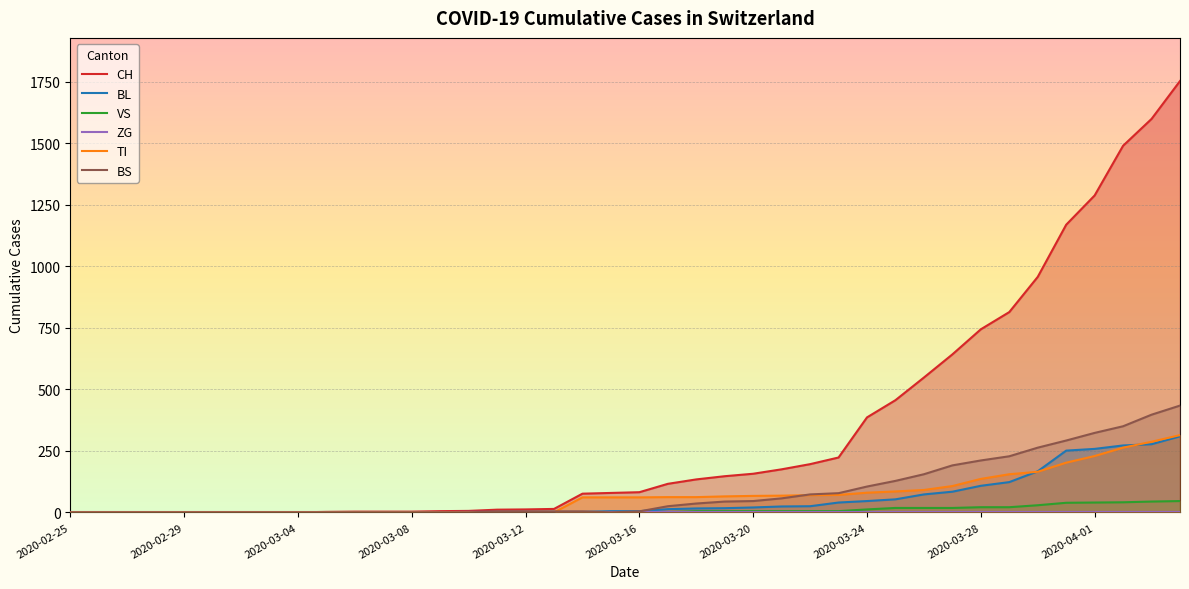

At which label does BL reach its minimum?

2020-02-25